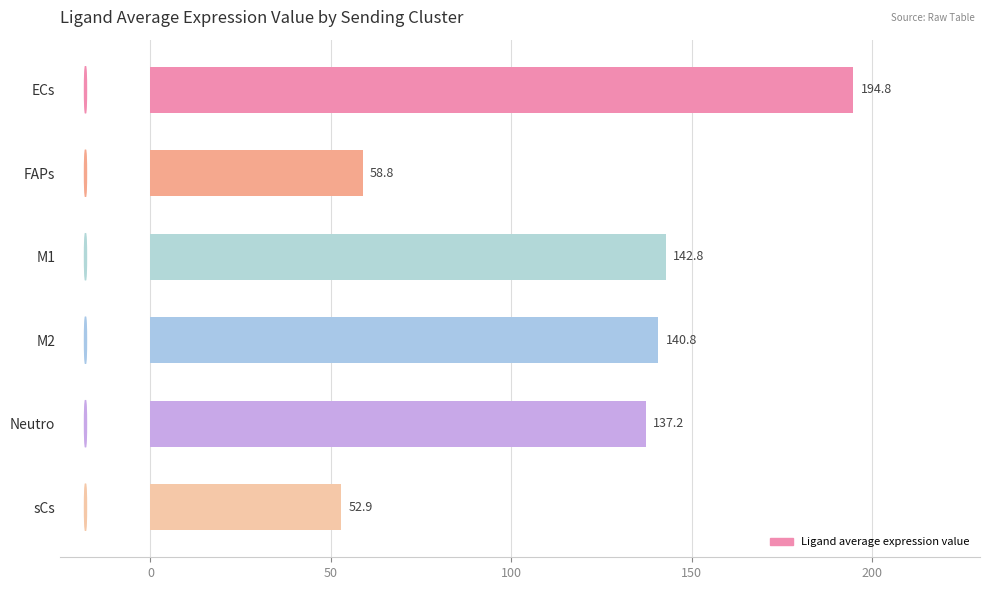

Is it true that the value at ECs is 345.7?

False